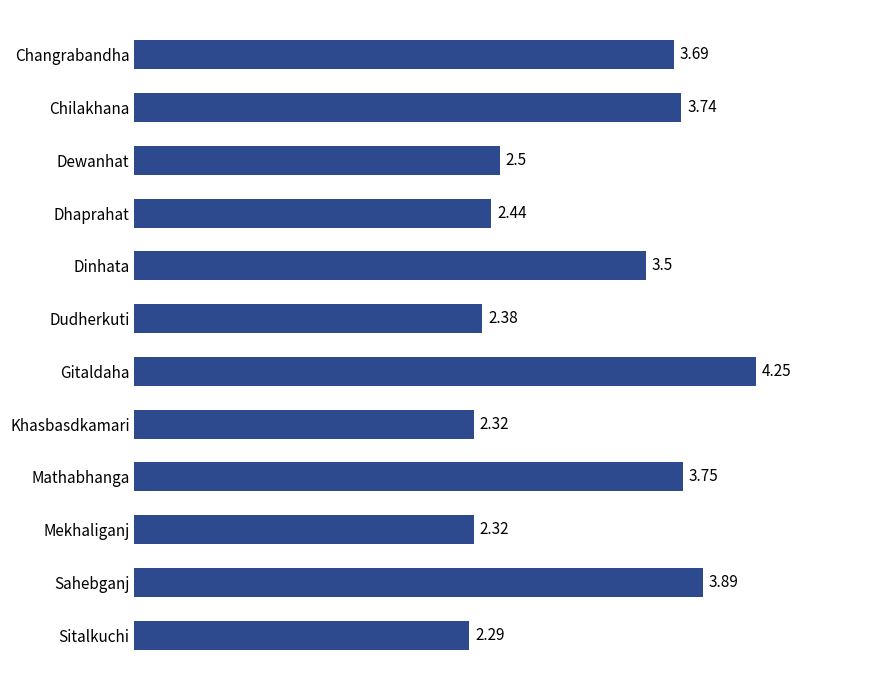

How many values are below 3?

6